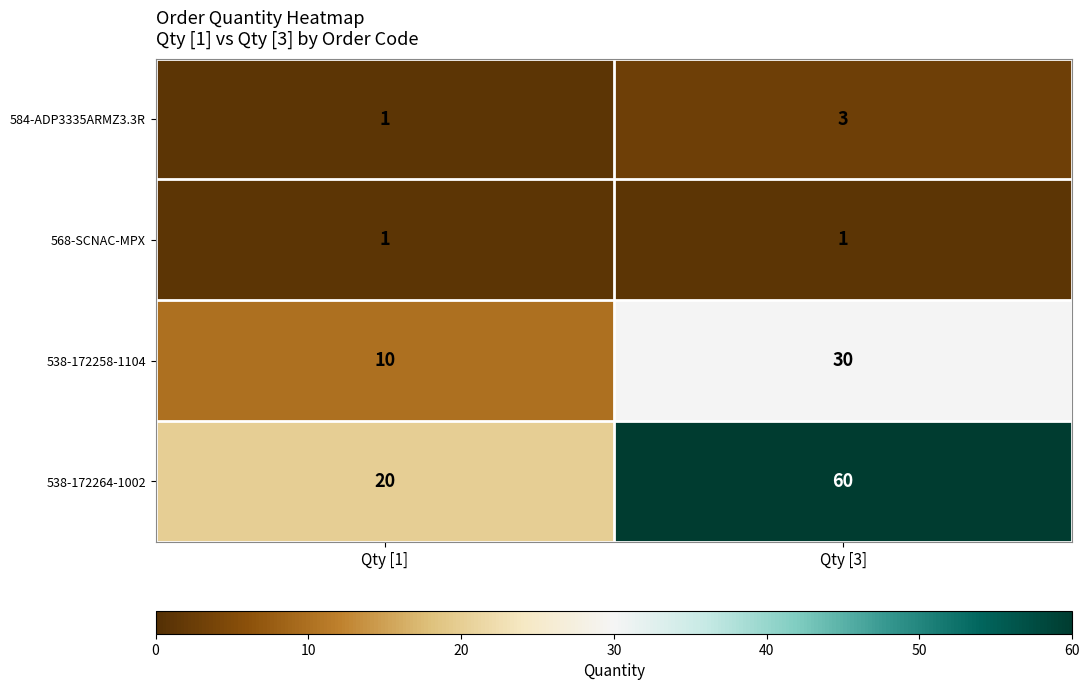

What value does the 538-172258-1104 series have at Qty [1]?

10